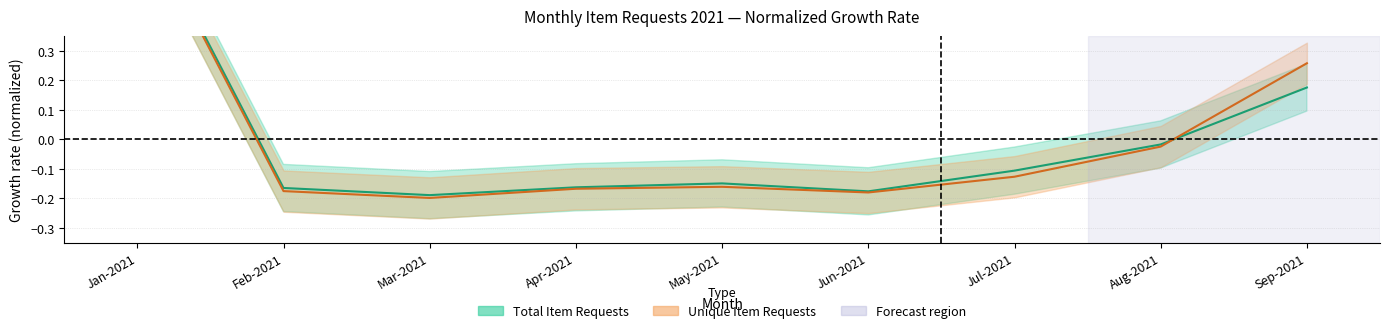

Is this an area chart (filled region under the line)?

No